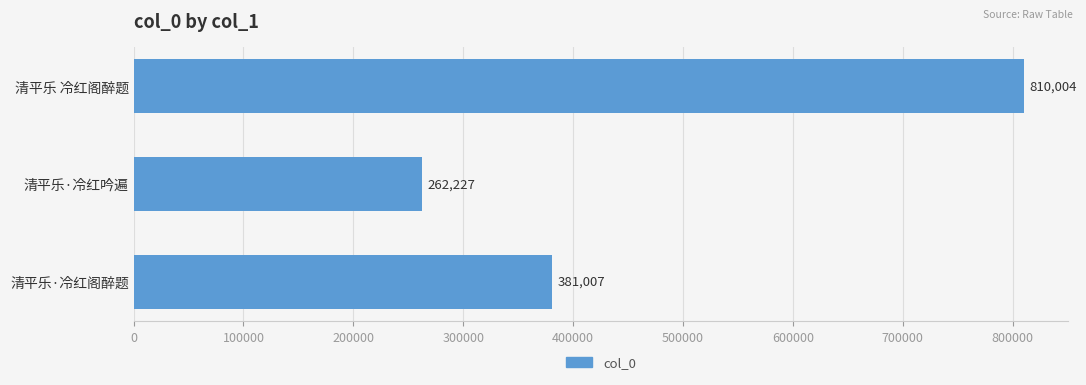

List the labels in order of value, smallest first.

清平乐·冷红吟遍, 清平乐·冷红阁醉题, 清平乐 冷红阁醉题